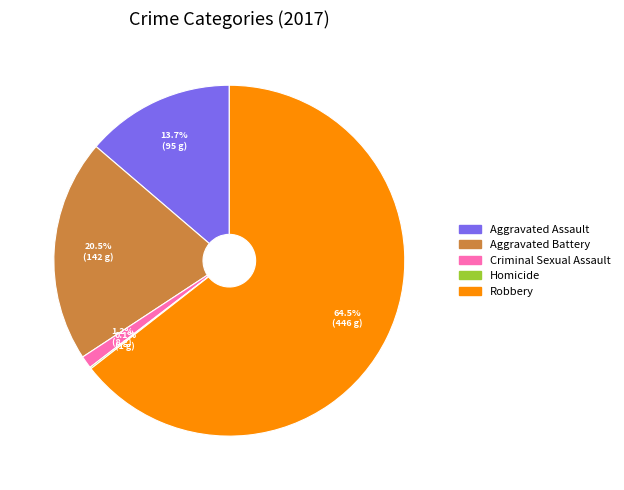

How much of the chart is everything except Aggravated Assault?

86.3%